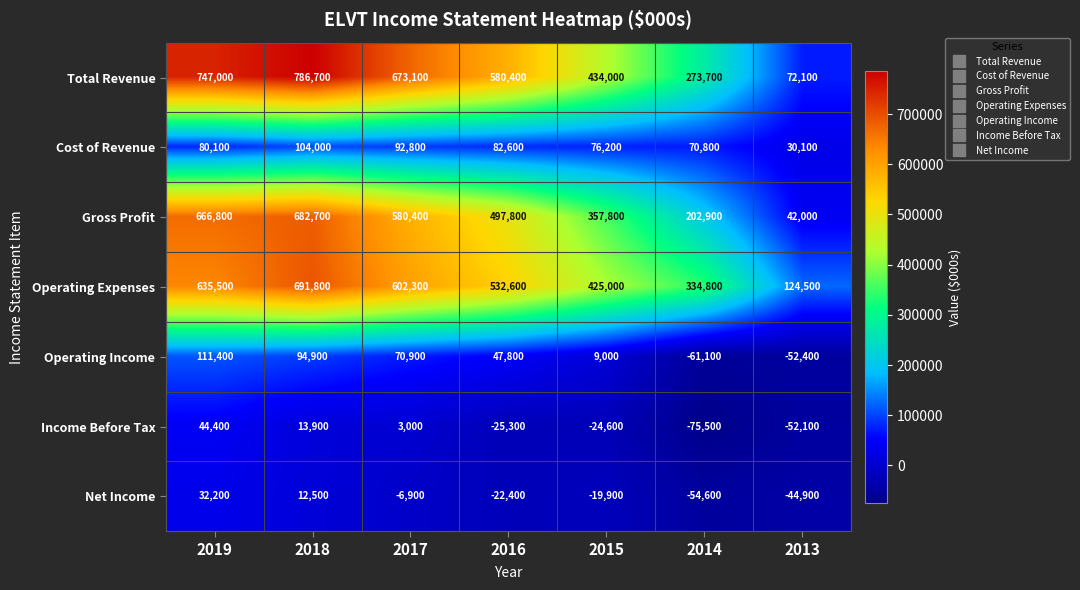

At which label is Total Revenue closest to 429400?

2015